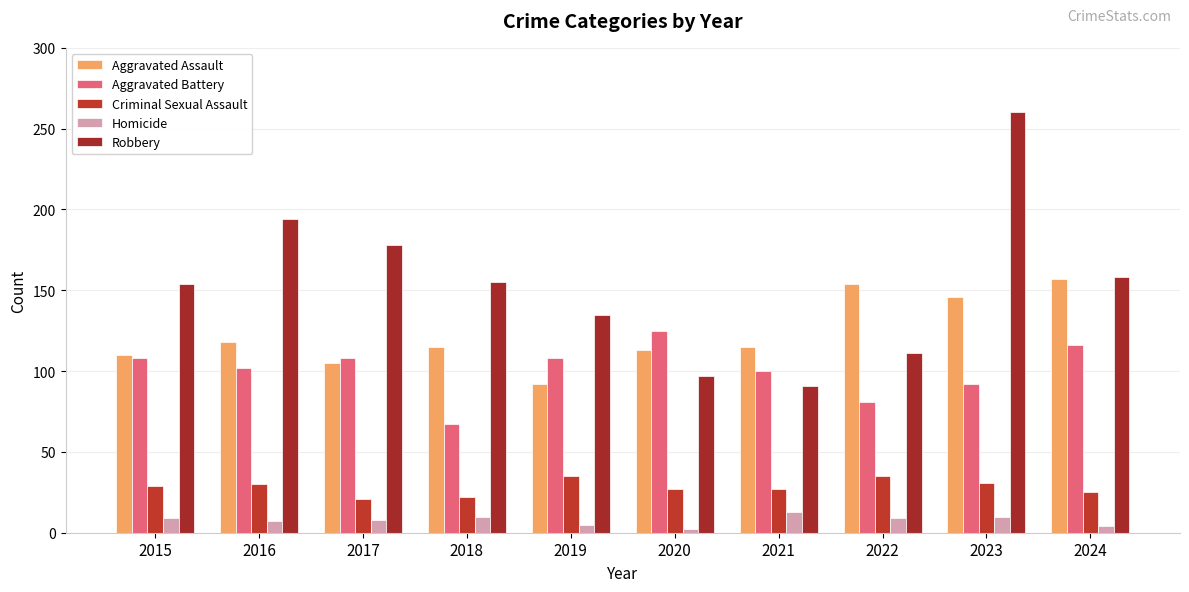

What is the value of the Homicide bar at the 7th from the left?

13